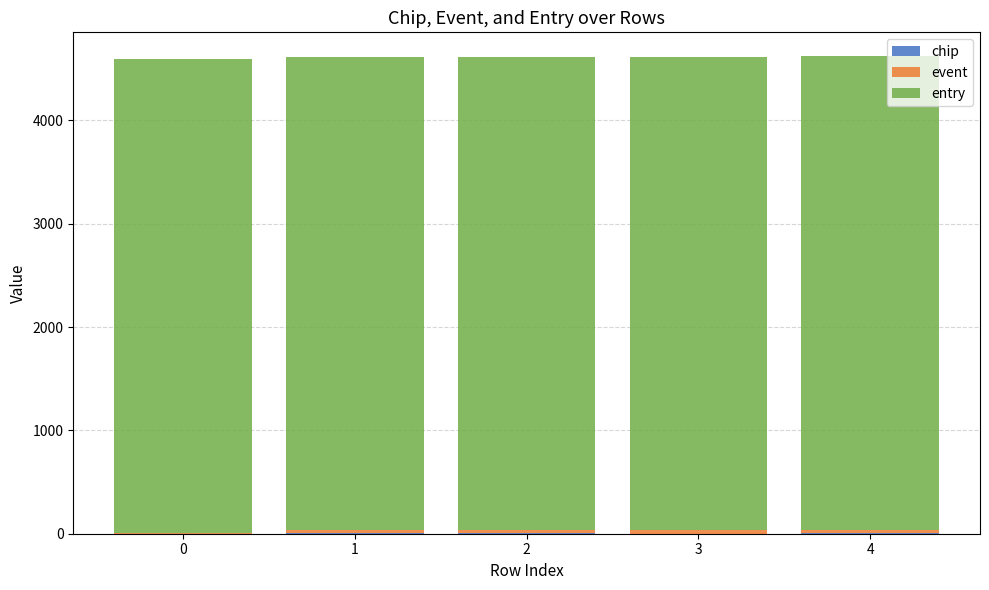

Count the number of data series in this chart.

3